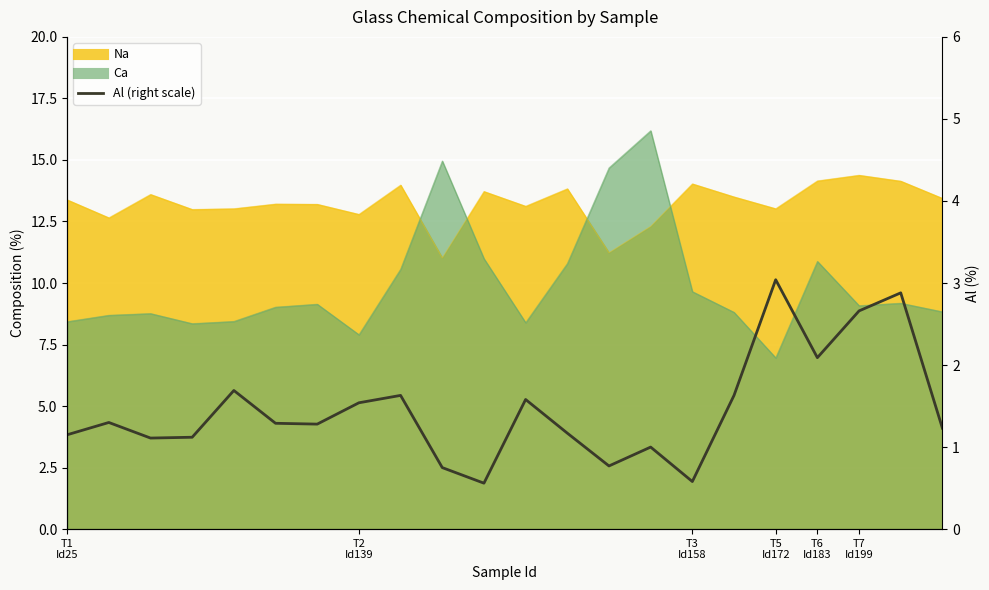

Rank the categories by value from highest to lowest.

17, 20, 19, 18, T6
Id183, 8, 16, 11, 7, T2
Id139, T7
Id199, 6, 21, 12, T1
Id25, T5
Id172, T3
Id158, 14, 13, 9, 15, 10